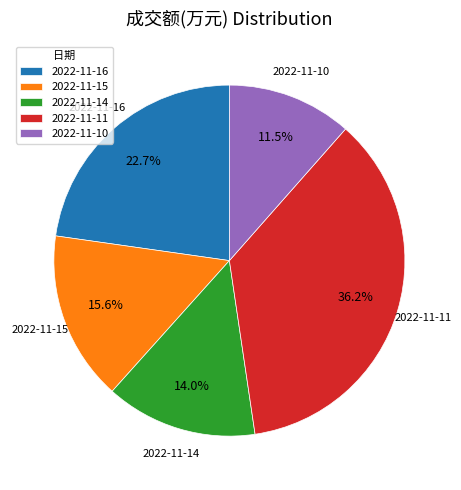

Count the number of slices in the pie.

5